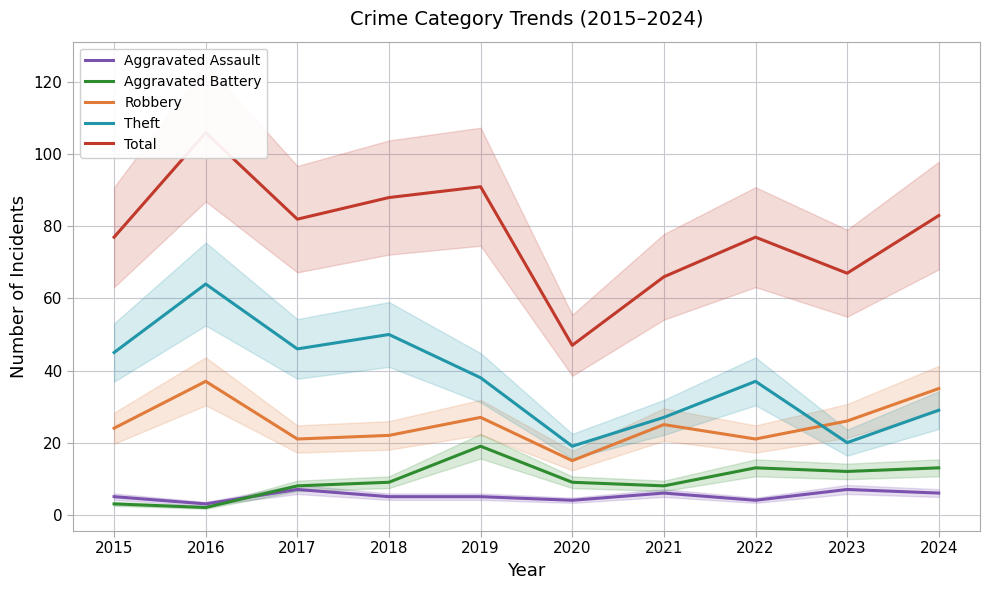

True or false: Aggravated Battery and Theft cross at least once.

False